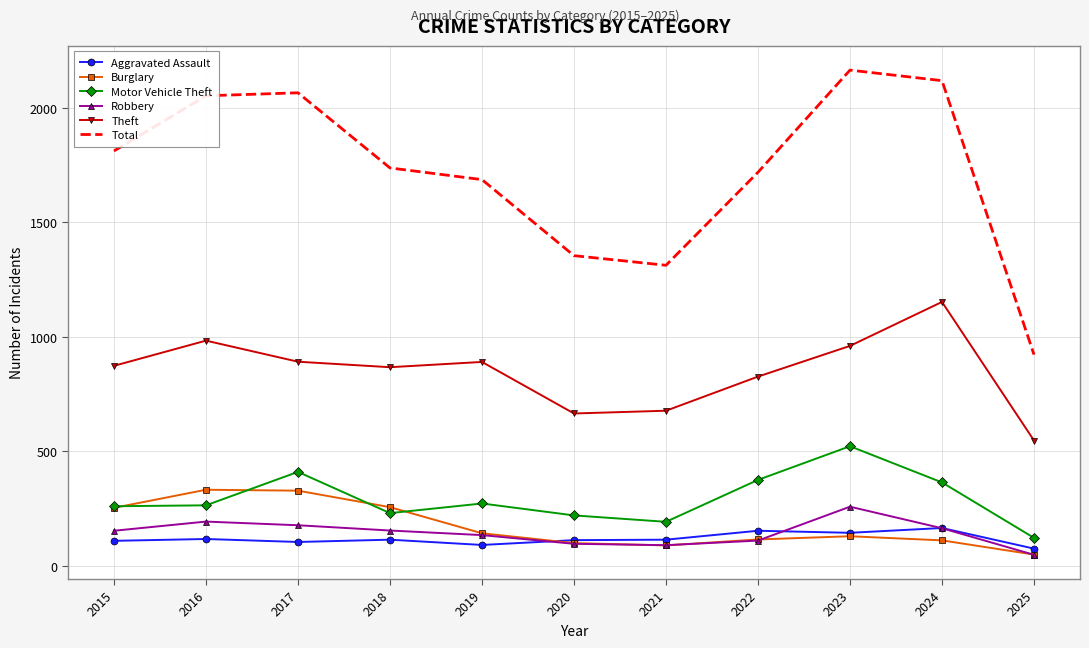

True or false: Aggravated Assault and Theft cross at least once.

False